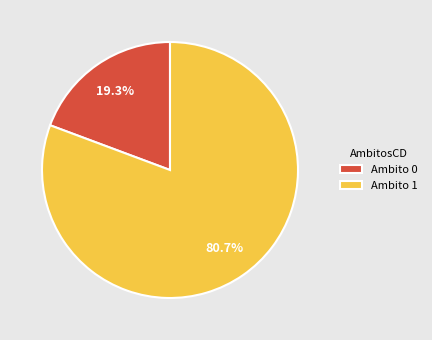

Rank the categories by value from highest to lowest.

Ambito 1, Ambito 0